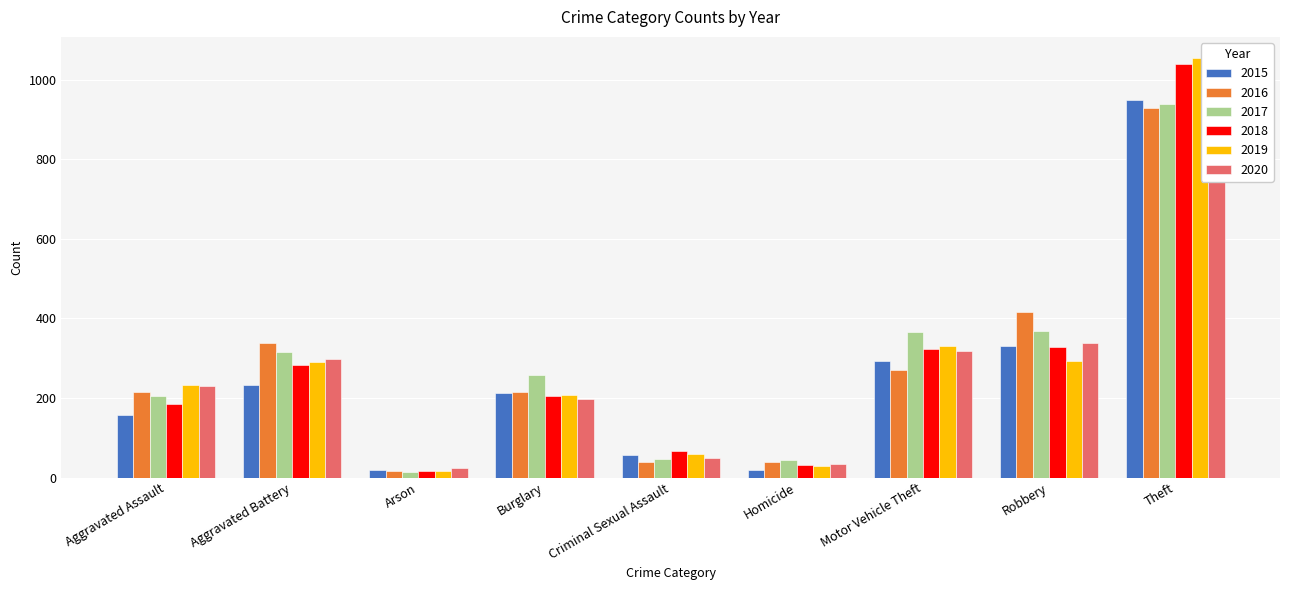

What position from the left is Aggravated Assault?

1